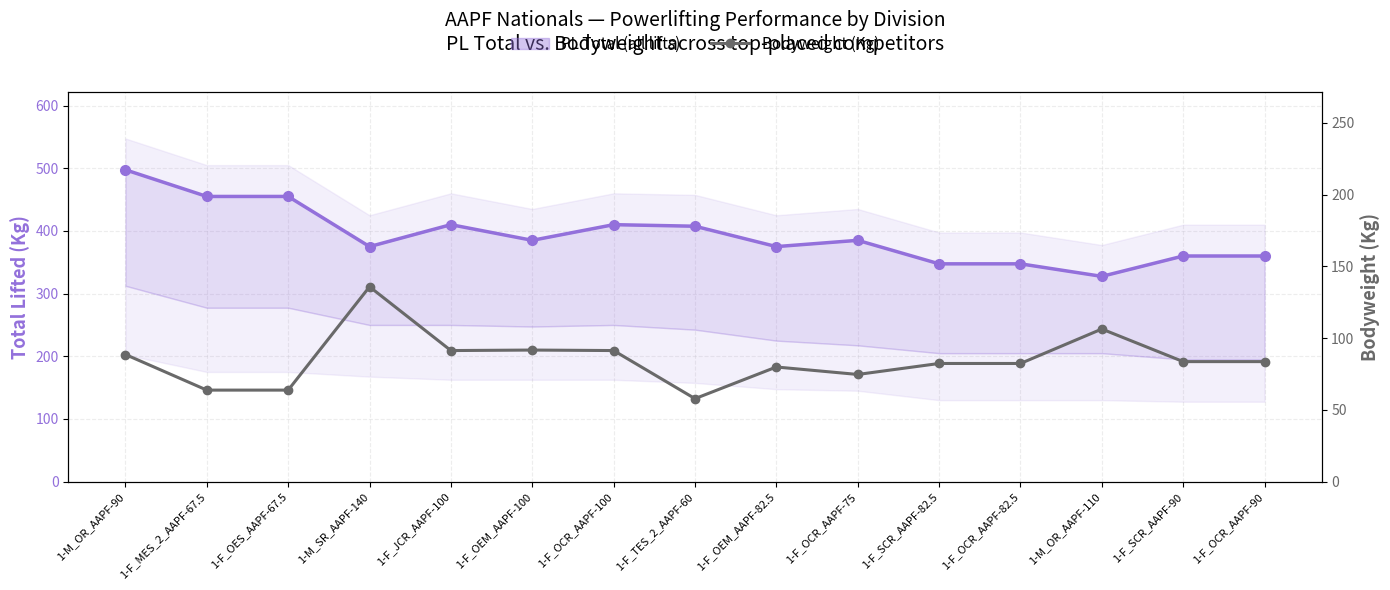

What is the spread (max minus min) of values at 1-F_OCR_AAPF-75?

310.4